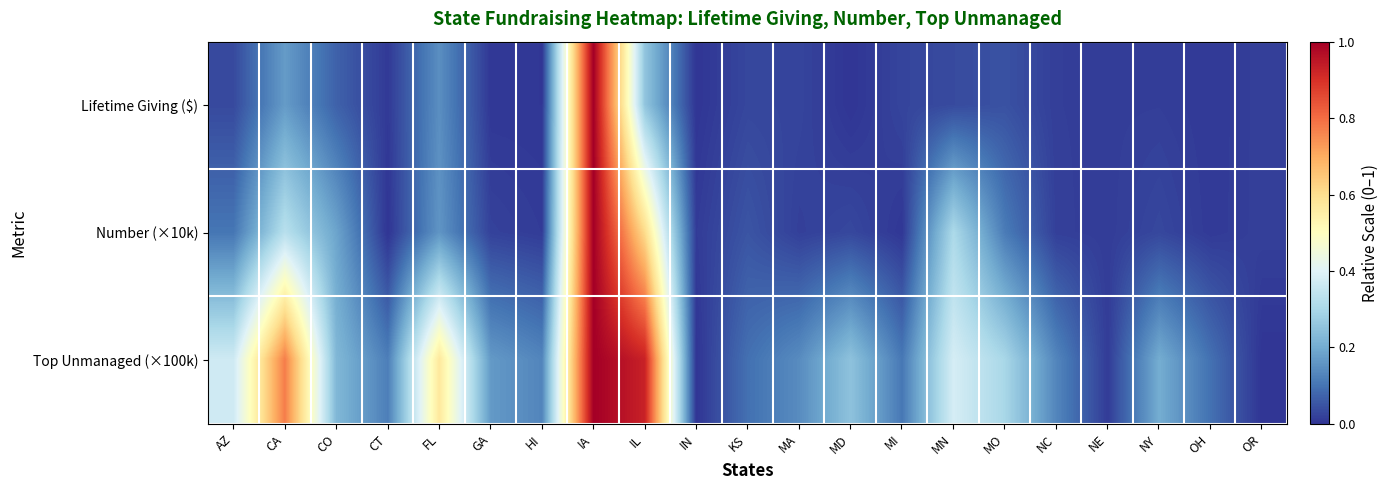

List the series in order of their overall mean, highest first.

Top Unmanaged (×100k), Number (×10k), Lifetime Giving ($)